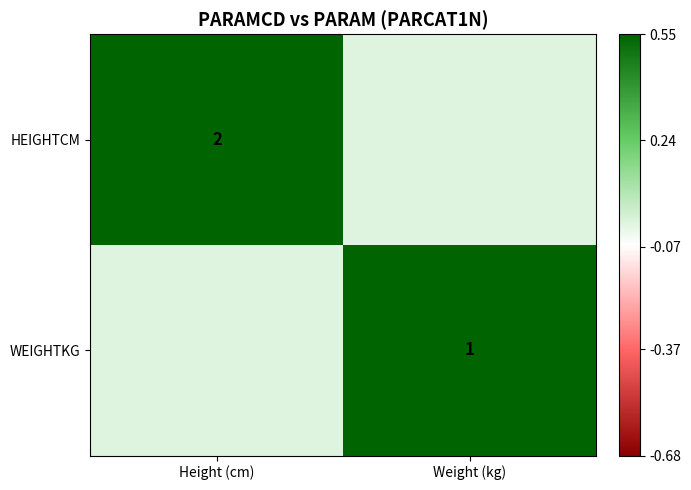

True or false: HEIGHTCM has a value of 4 at Height (cm).

False